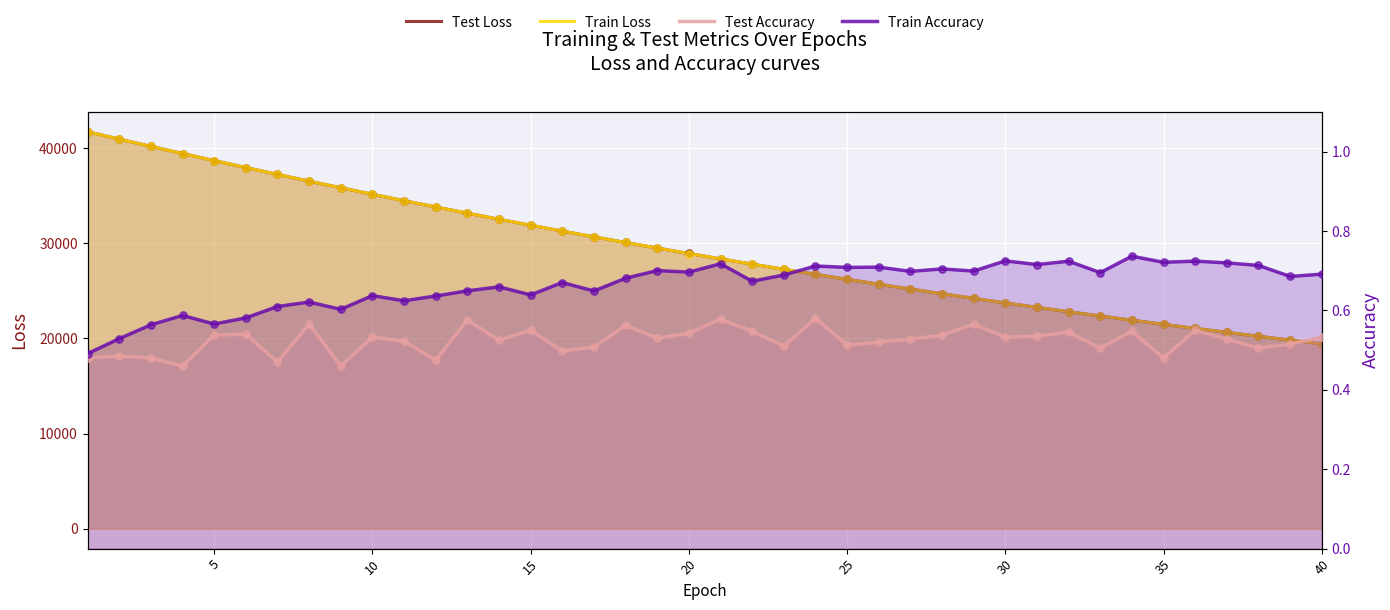

What are all the series names shown in the legend?

Test Loss, Train Loss, Test Accuracy, Train Accuracy